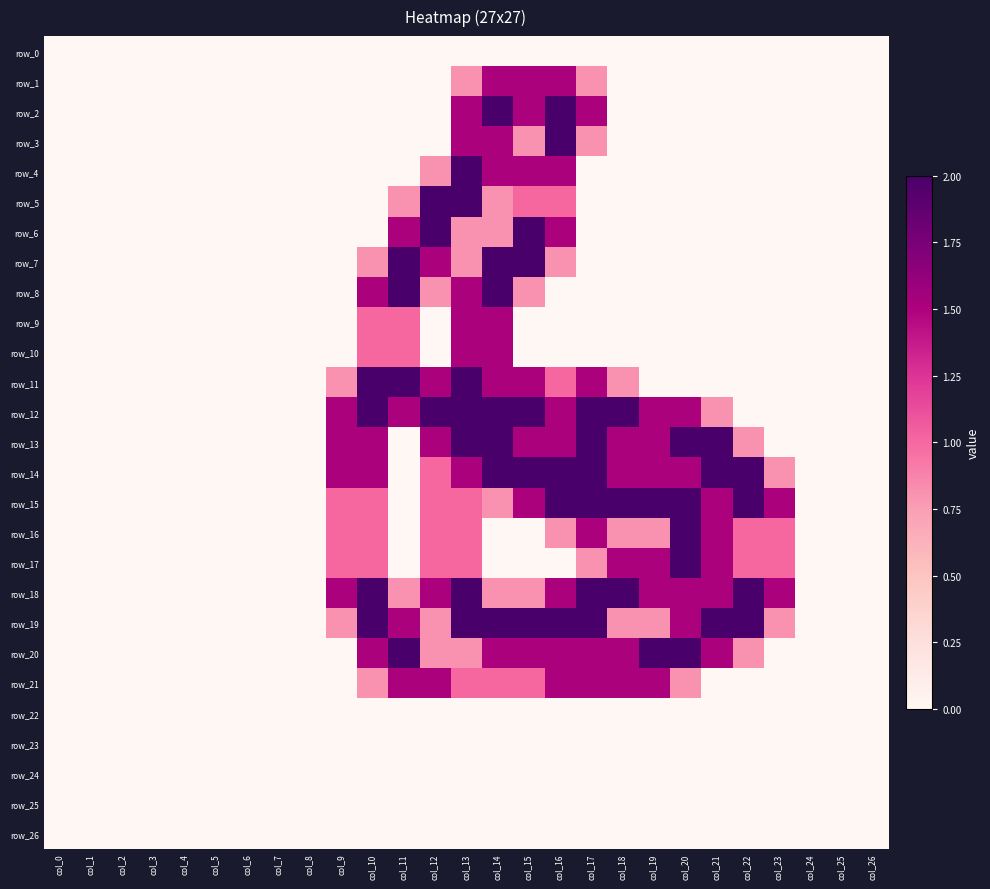

Which category has the highest value across all series?

col_14